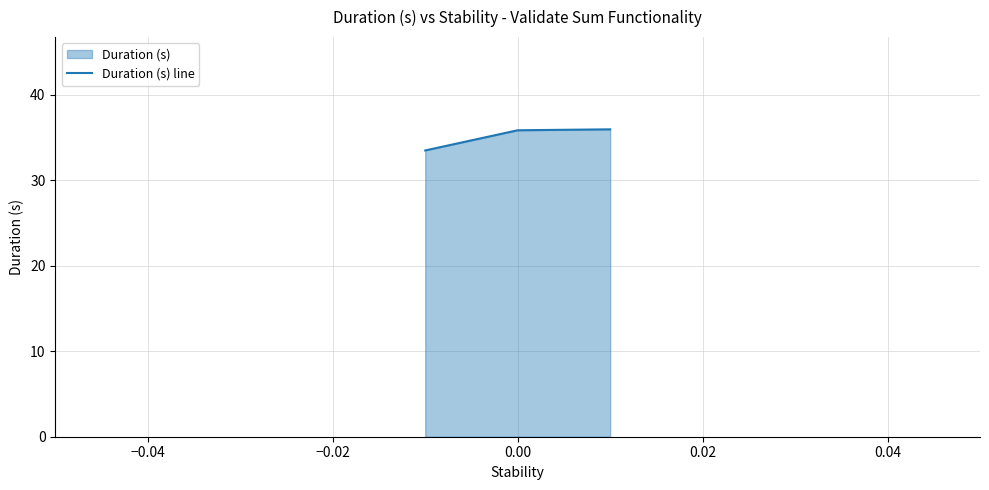

How many values are between 33 and 35?

1